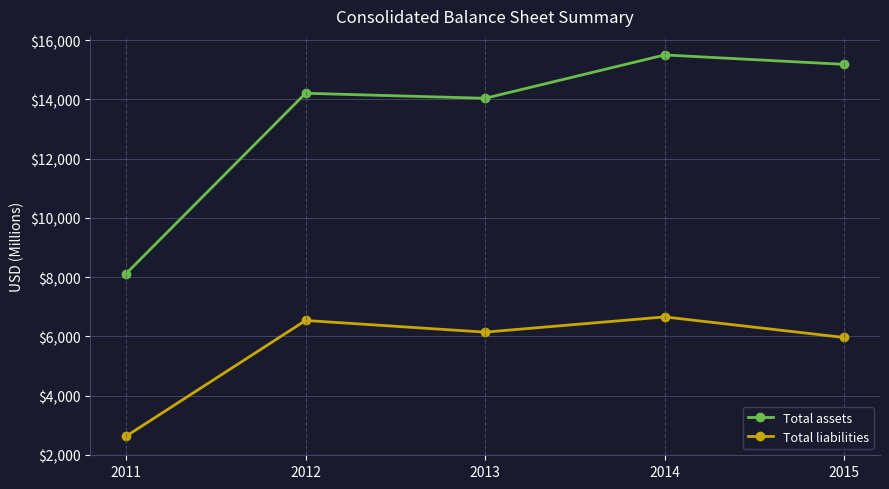

The value of Total assets at 2014 is 15499. True or false?

True